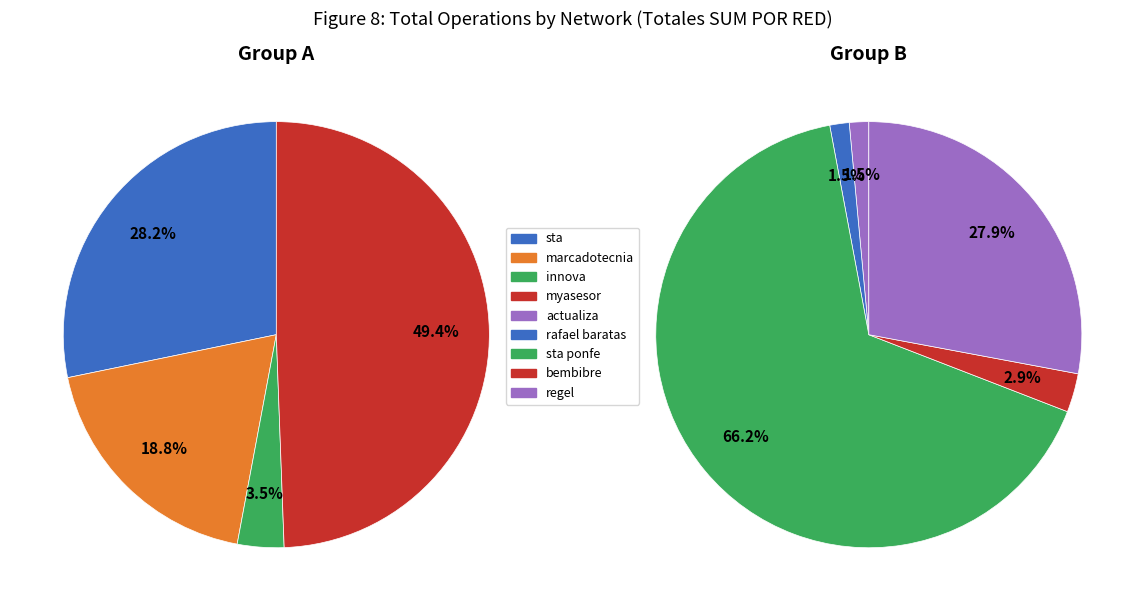

The regel slice represents 24% of the pie. True or false?

False